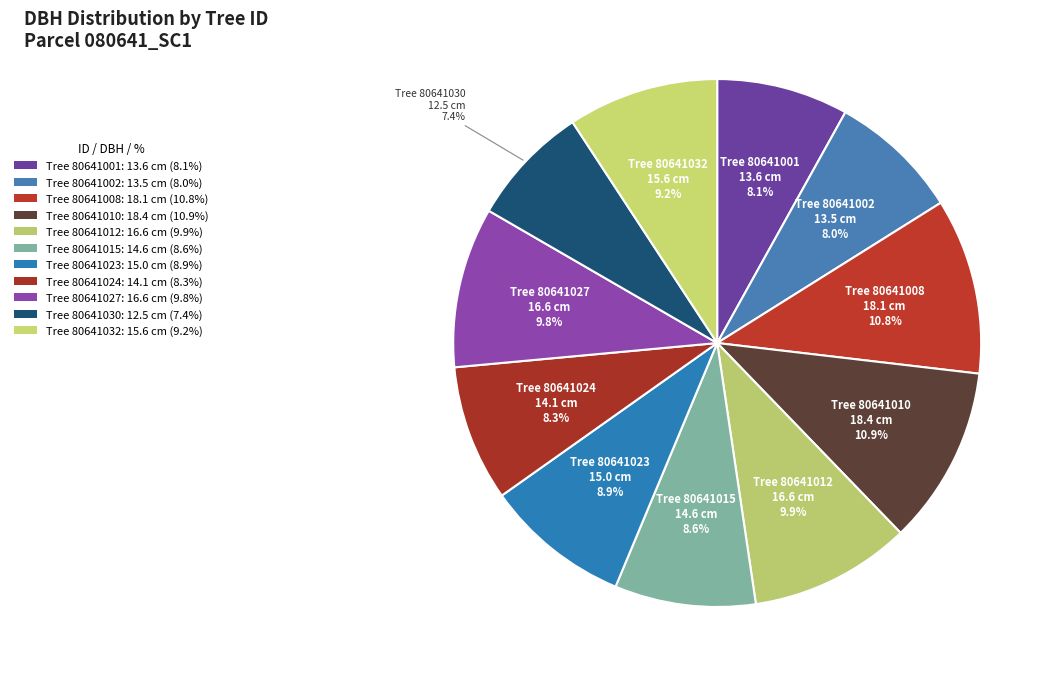

Count the number of slices in the pie.

11